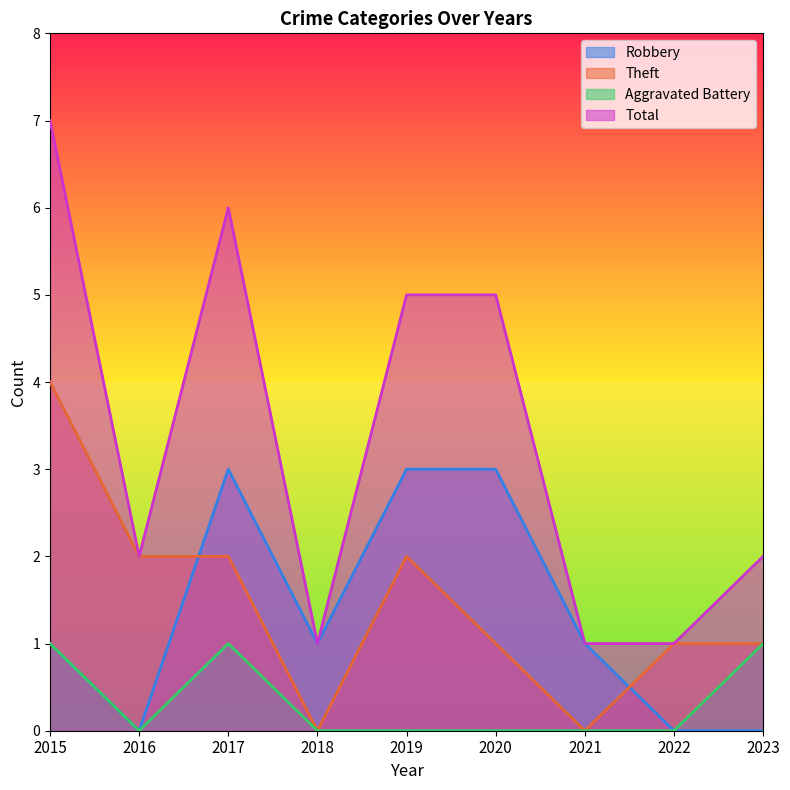

What is the value of the Theft point at the 1st from the left?

4